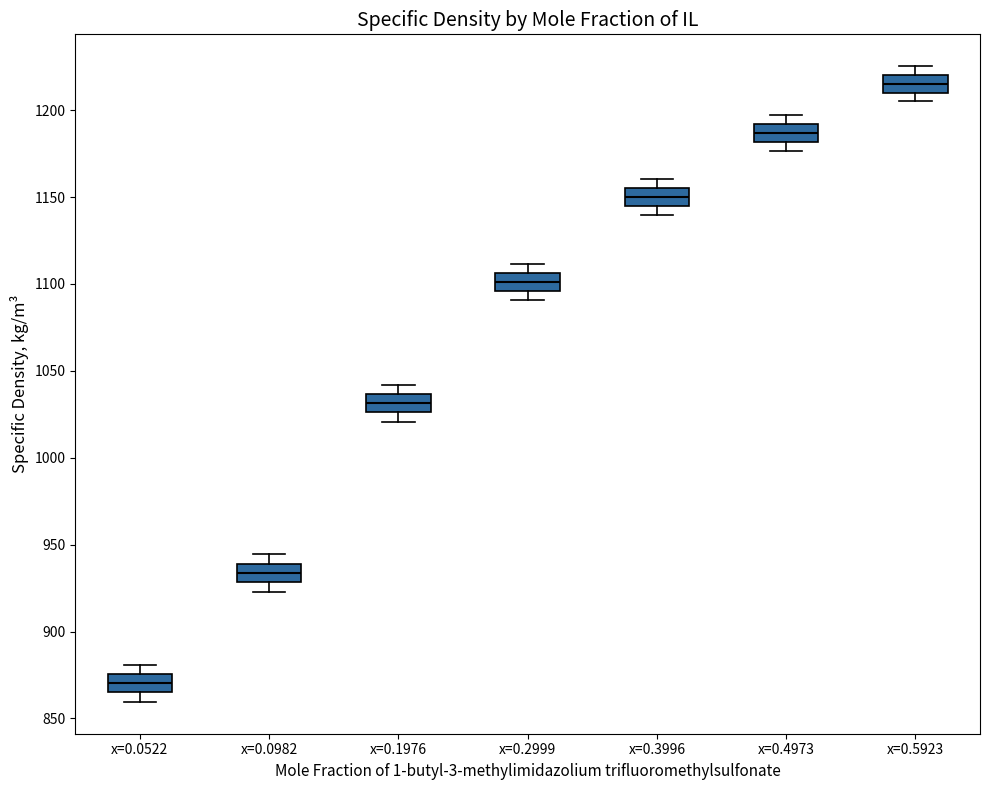

Where is the upper edge of the box for x=0.4973 on the y-axis? The values are not printed on the chart, so give them approximately, as read against the axis.

1190